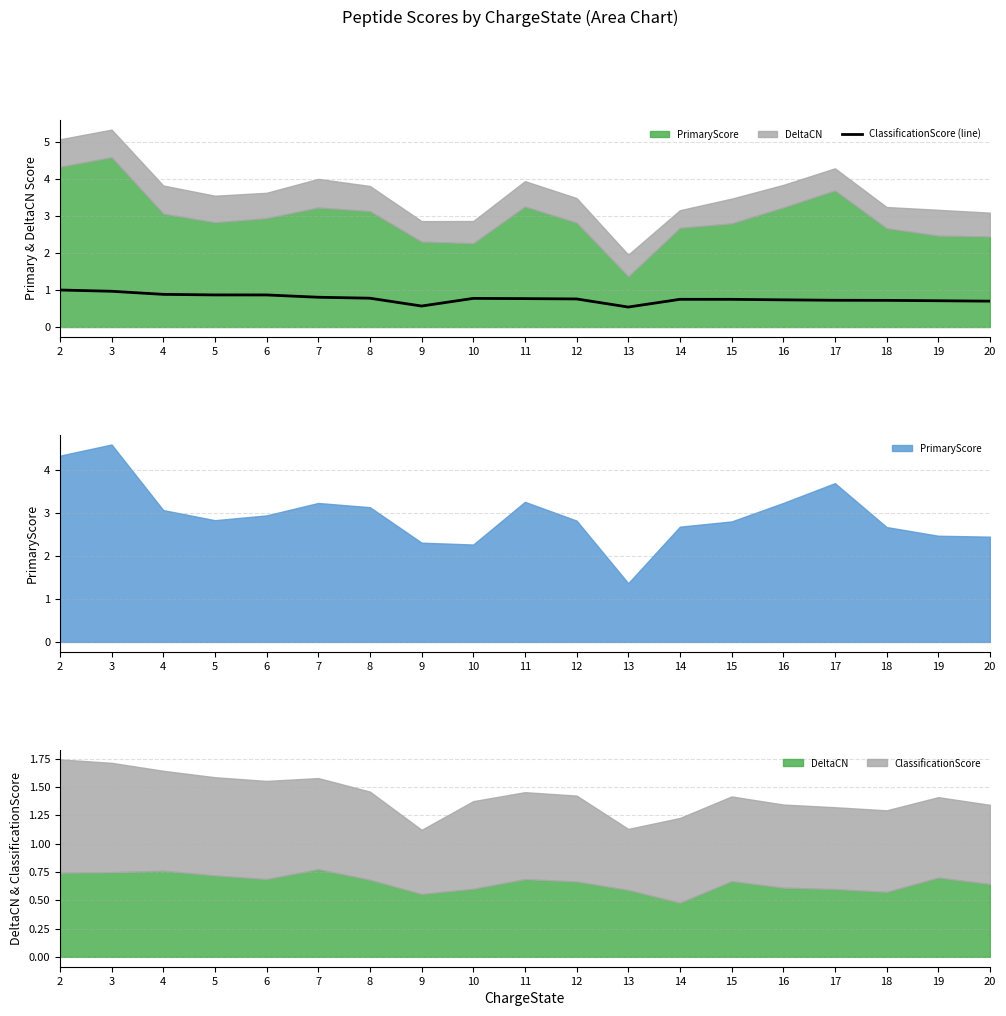

How many data points does each series have?

19